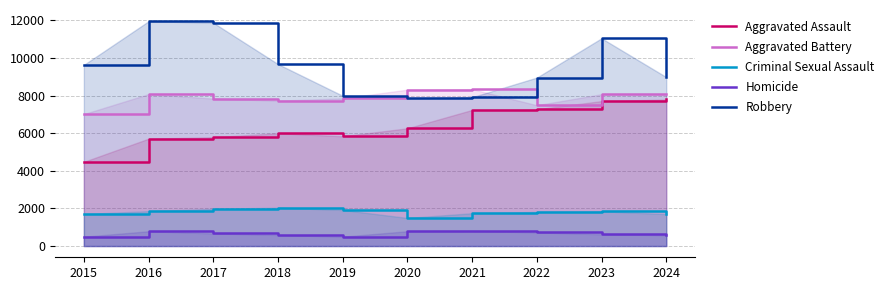

Which series changed the most between 2021 and 2024?

Robbery